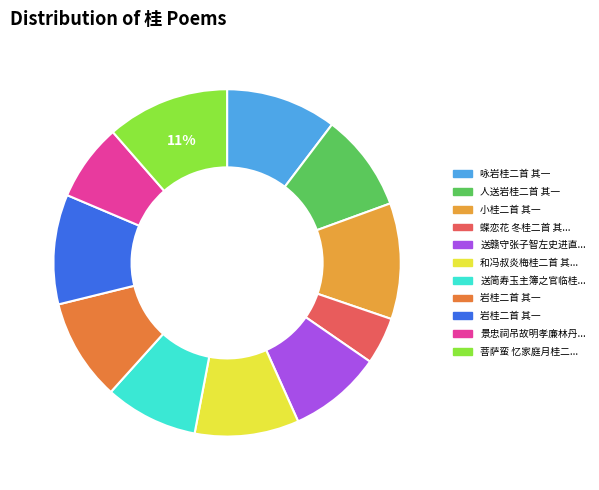

To the nearest percent, what is the average slice percentage?

9%